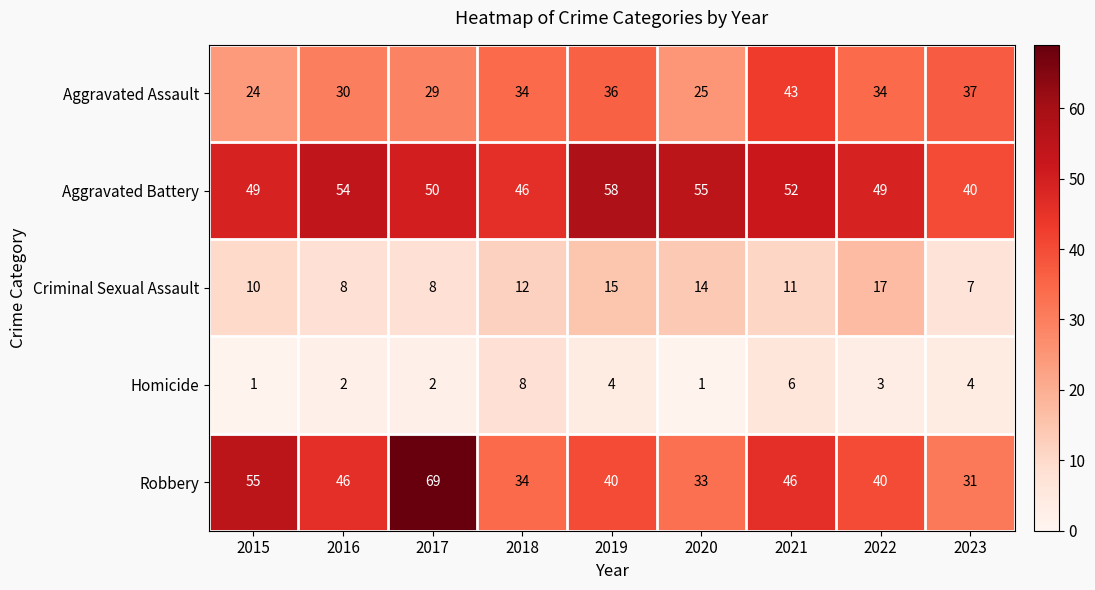

What value does the Aggravated Assault series have at 2023, to the nearest 10?

40